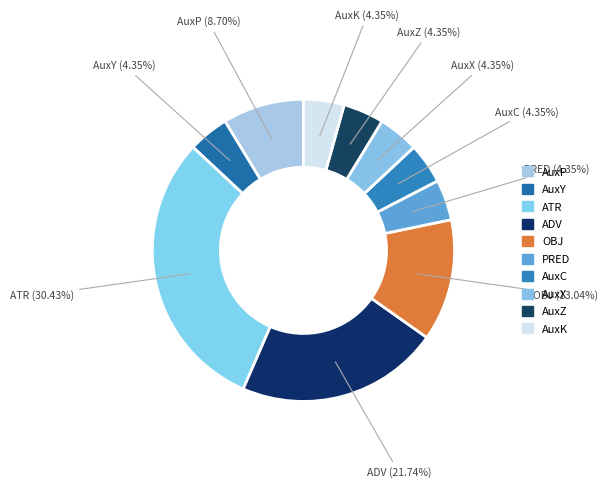

Is there any slice that represents more than half of the pie?

No